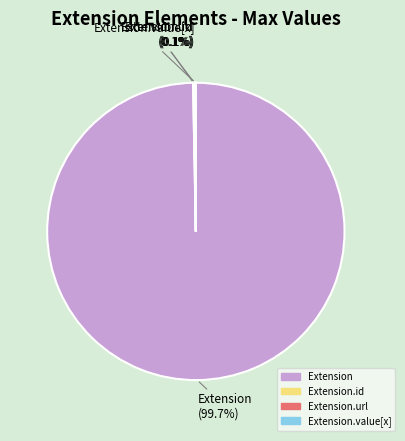

Is there a majority slice in this chart?

Yes